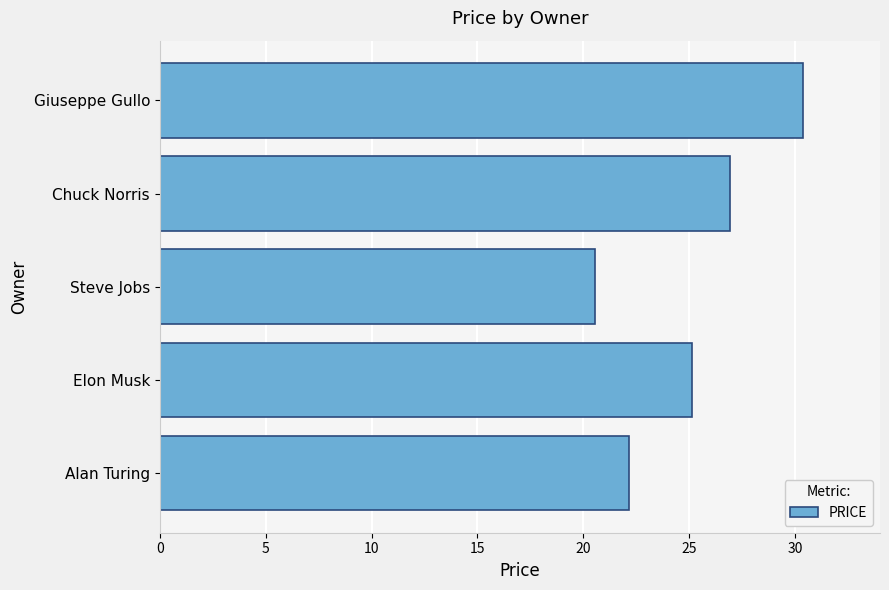

What is the sum of all values?

125.1